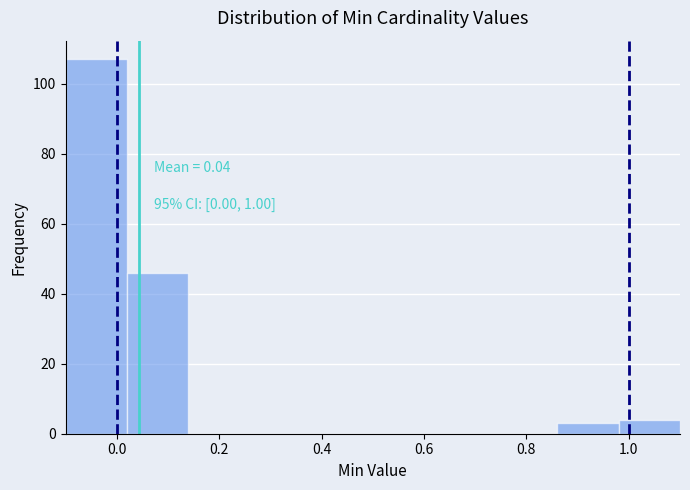

Over which range of the x-axis is the bar tallest?

-0.10 to 0.02